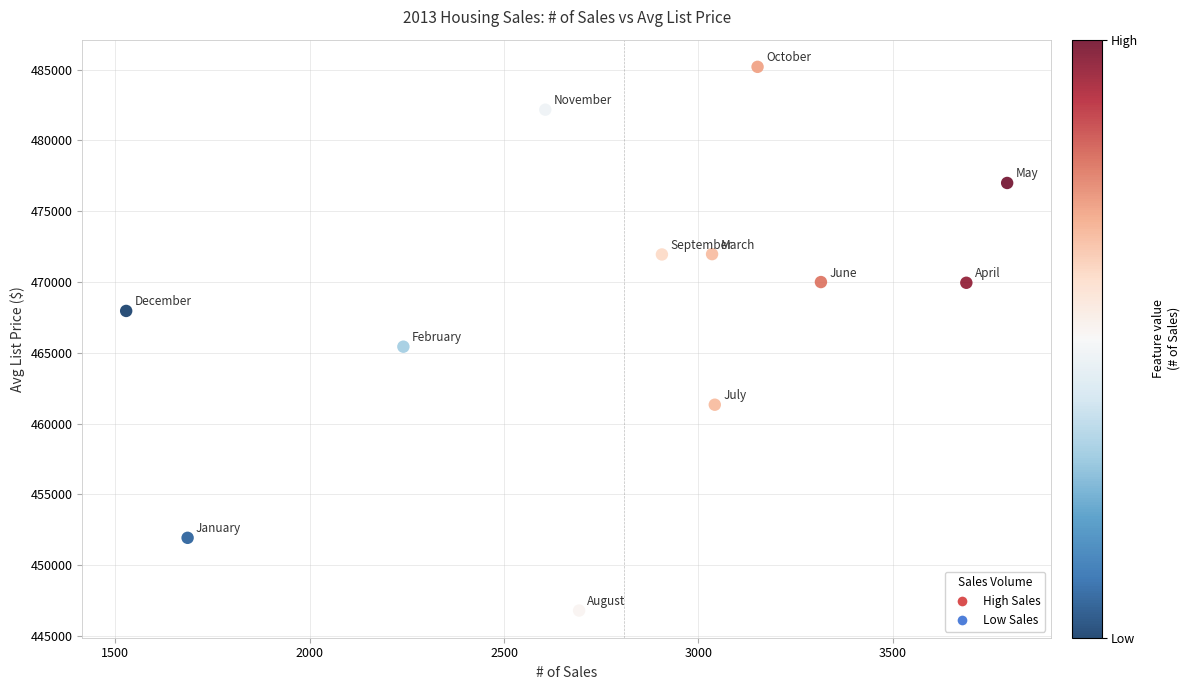

What is the average Y value?

468476